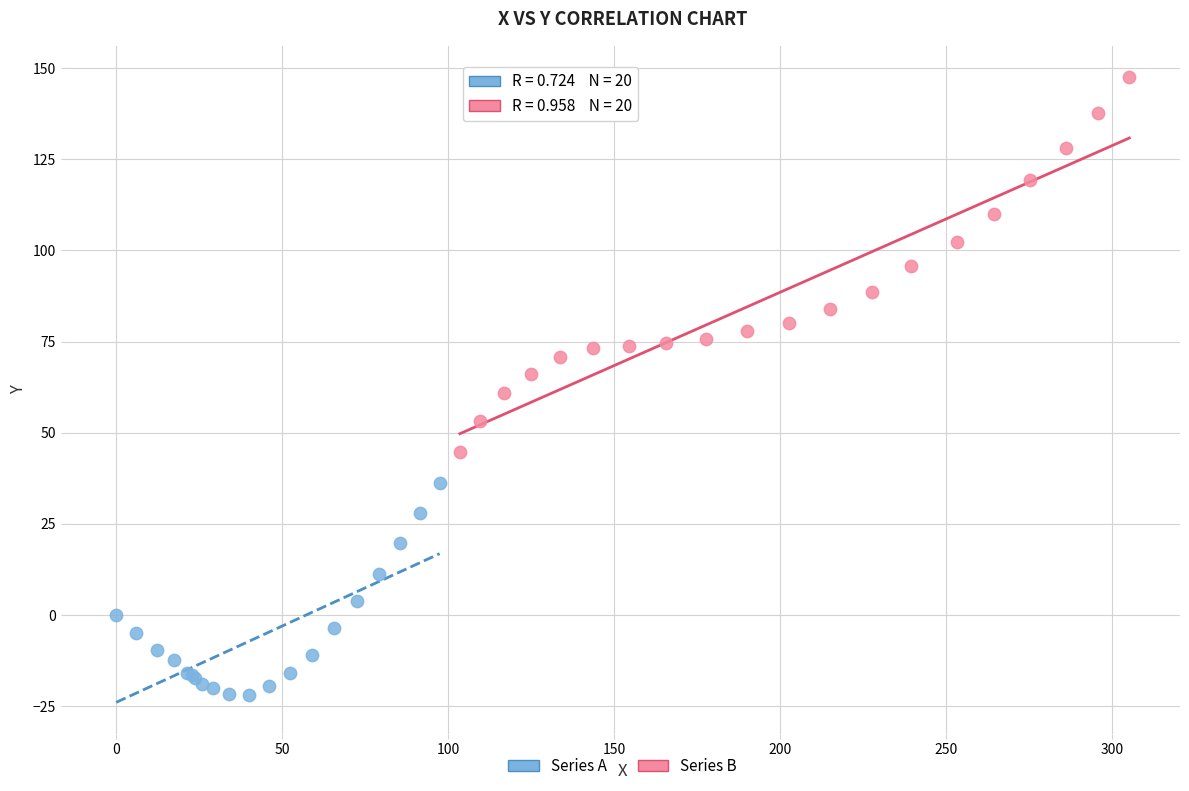

Which series has the widest spread of Y values?

Series B